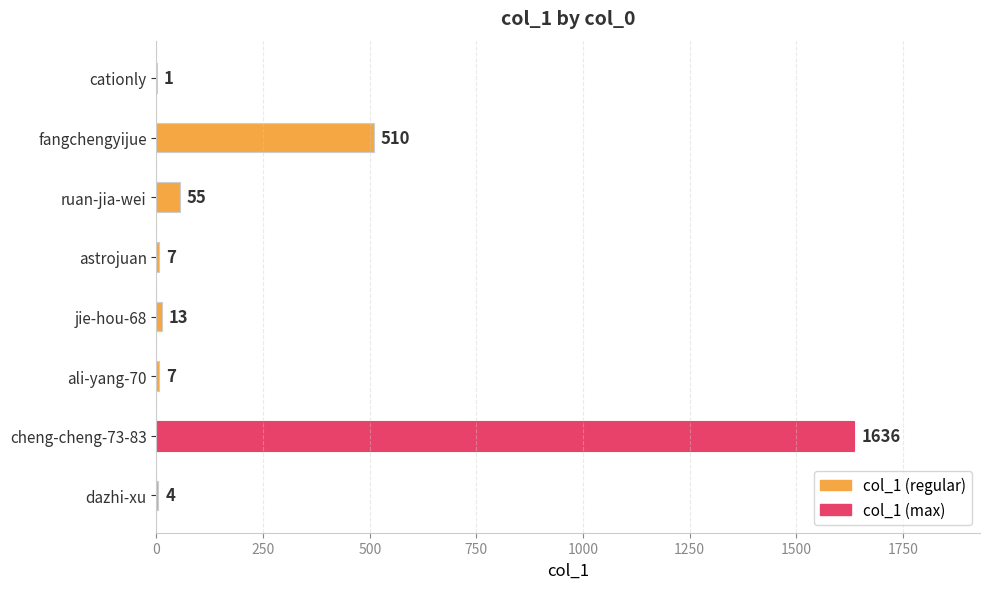

What is the sum of the values at fangchengyijue and cheng-cheng-73-83?

2146